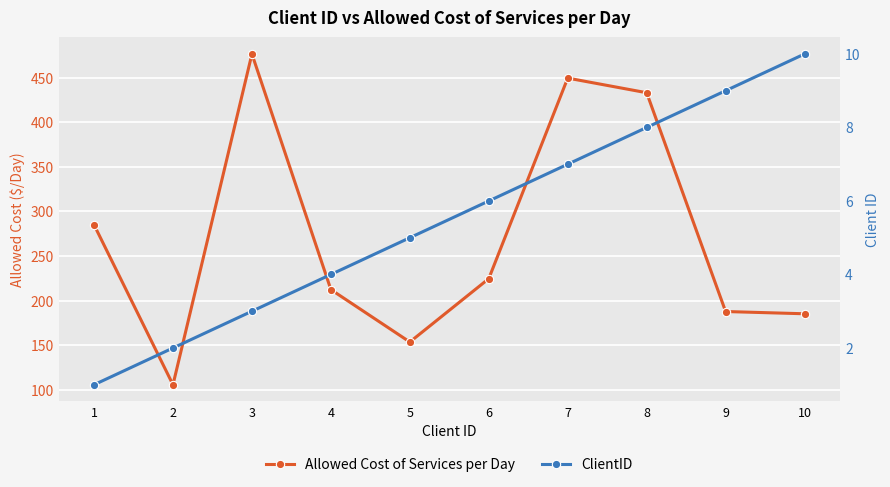

Rank the categories by ClientID value from lowest to highest.

1, 2, 3, 4, 5, 6, 7, 8, 9, 10